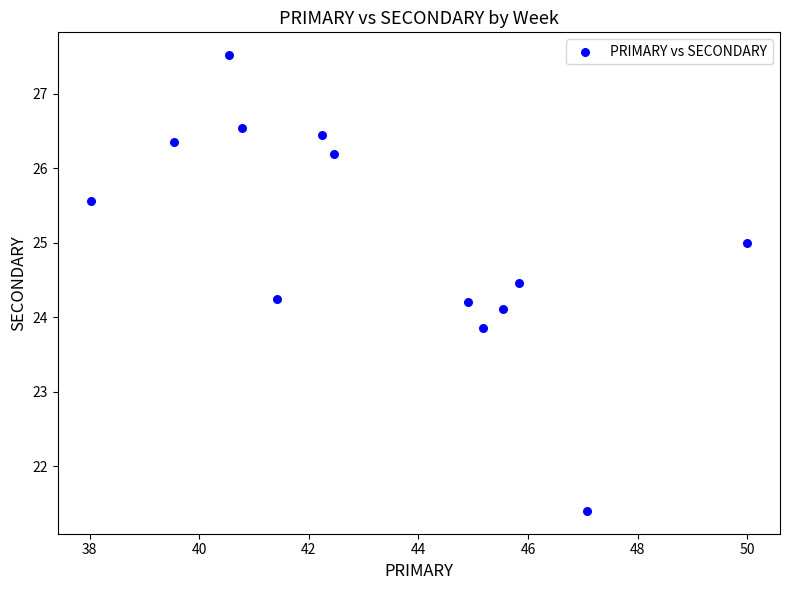

What is the range of X values (max minus min)?

12.0